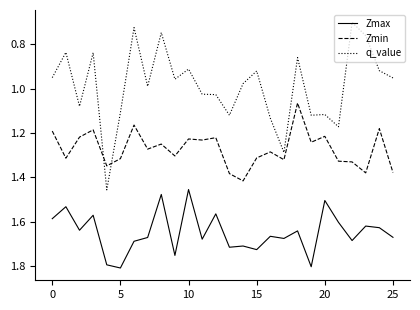

True or false: q_value and Zmax intersect in this chart.

False